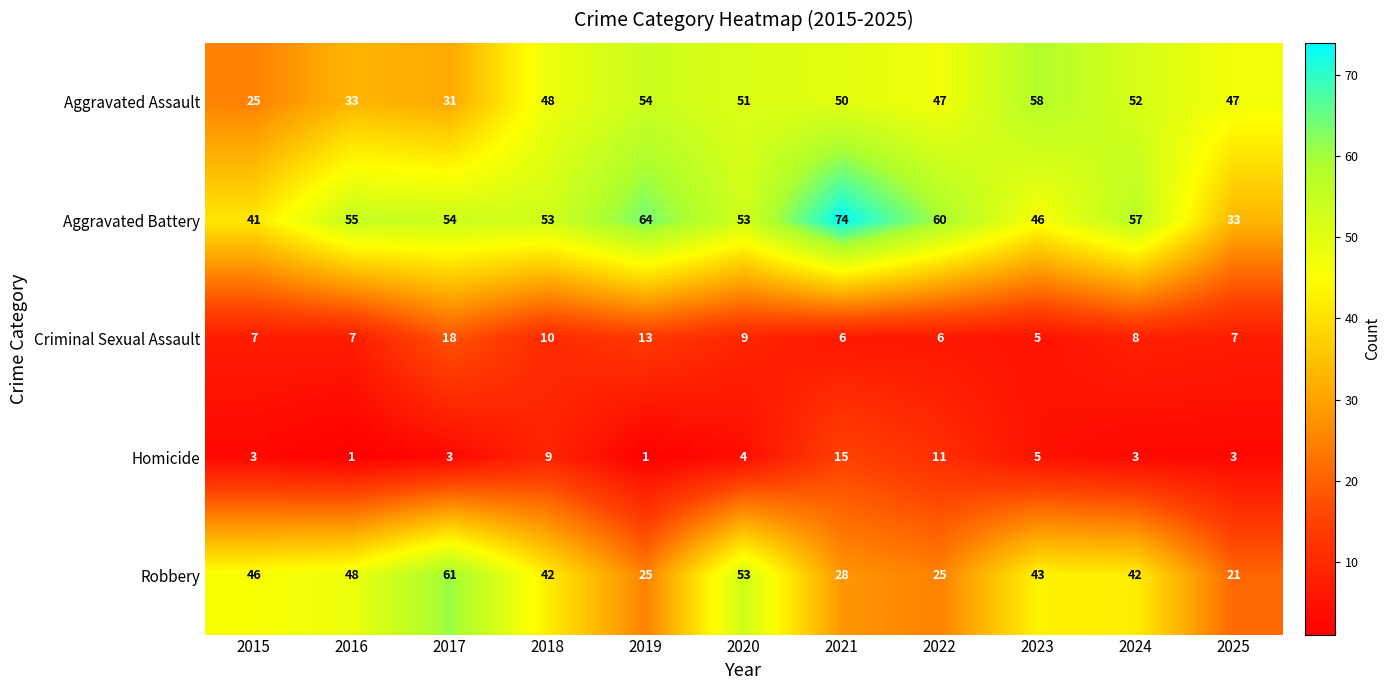

The Aggravated Assault series shows 28 at 2021. True or false?

False